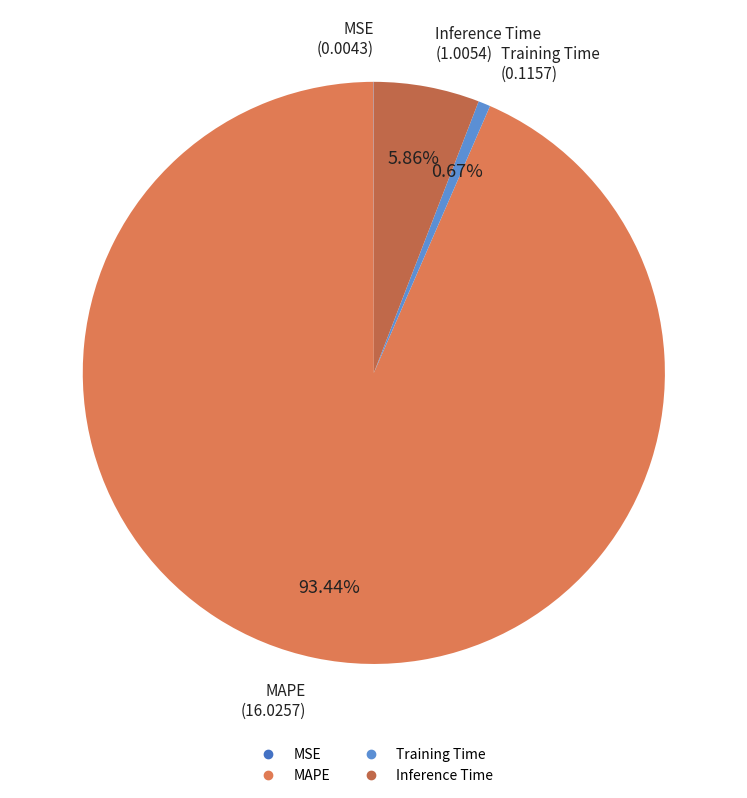

Which slice is the largest?

MAPE